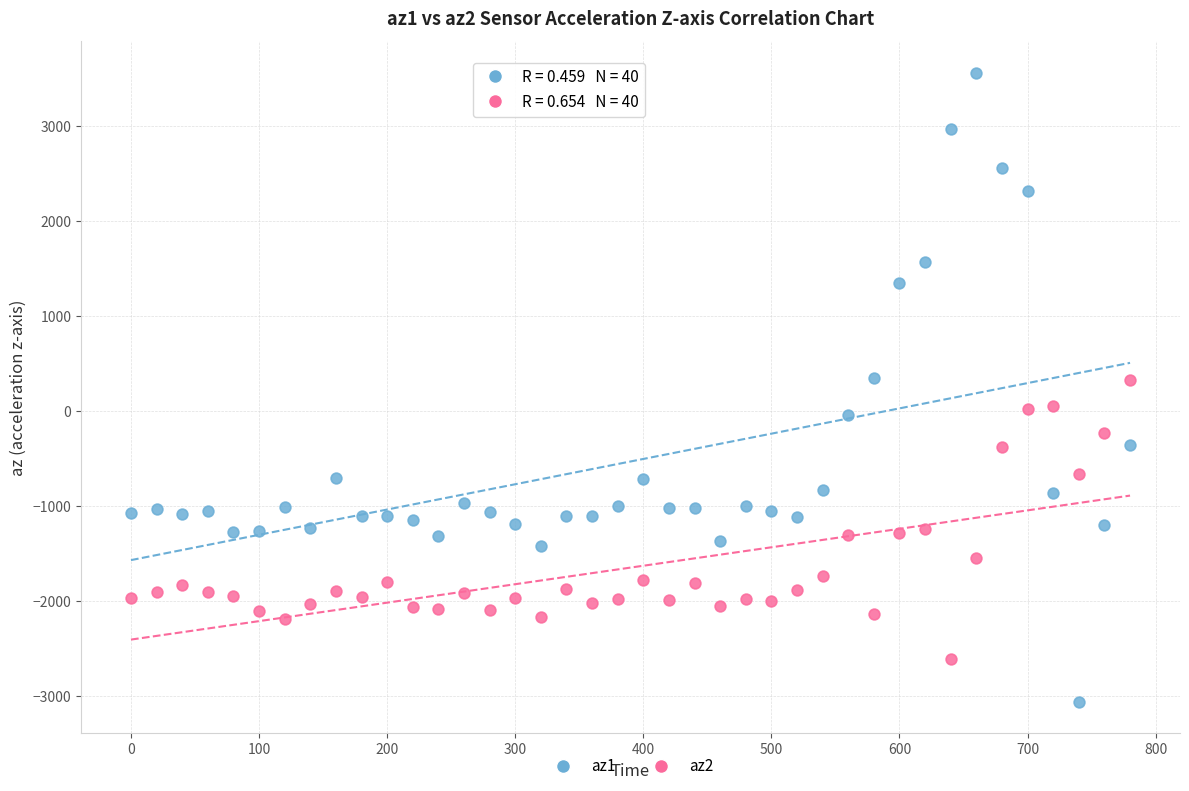

Which series has the largest Y range (max minus min)?

az1